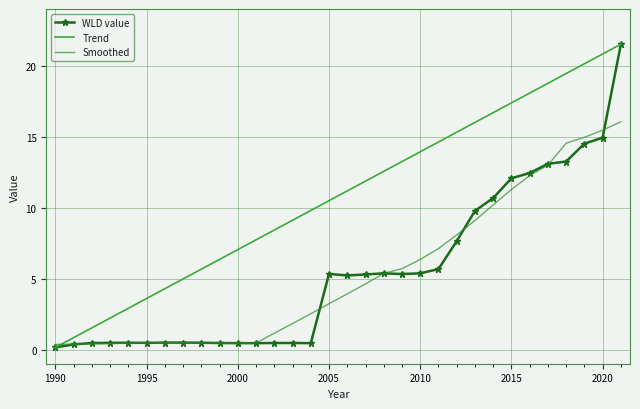

What is the ratio of the value at 2018 to the value at 2017?

1.0